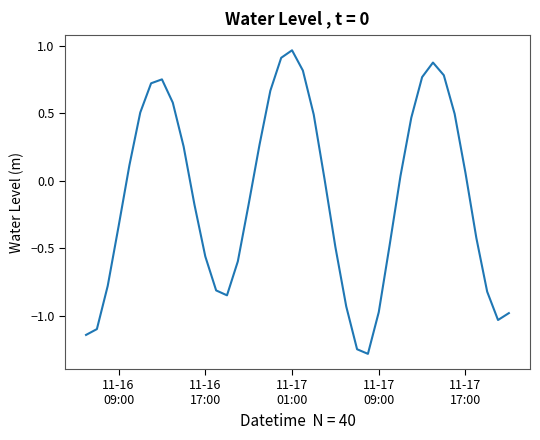

What is the minimum value shown in the chart?

-1.3